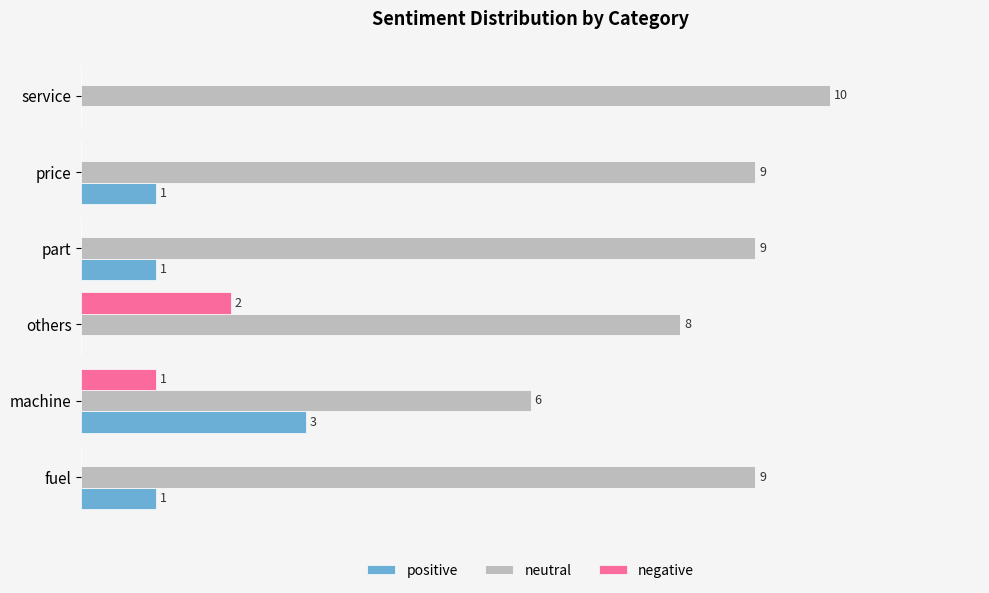

Which series changed the most between machine and others?

positive